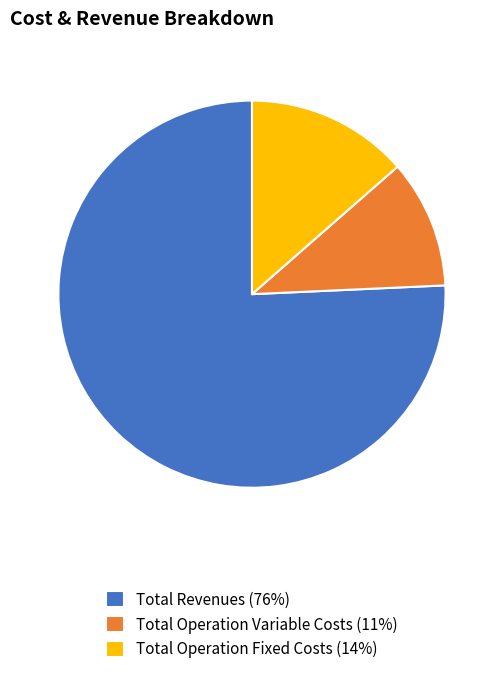

Is it true that Total Operation Fixed Costs (14%) is 14% of the pie?

True